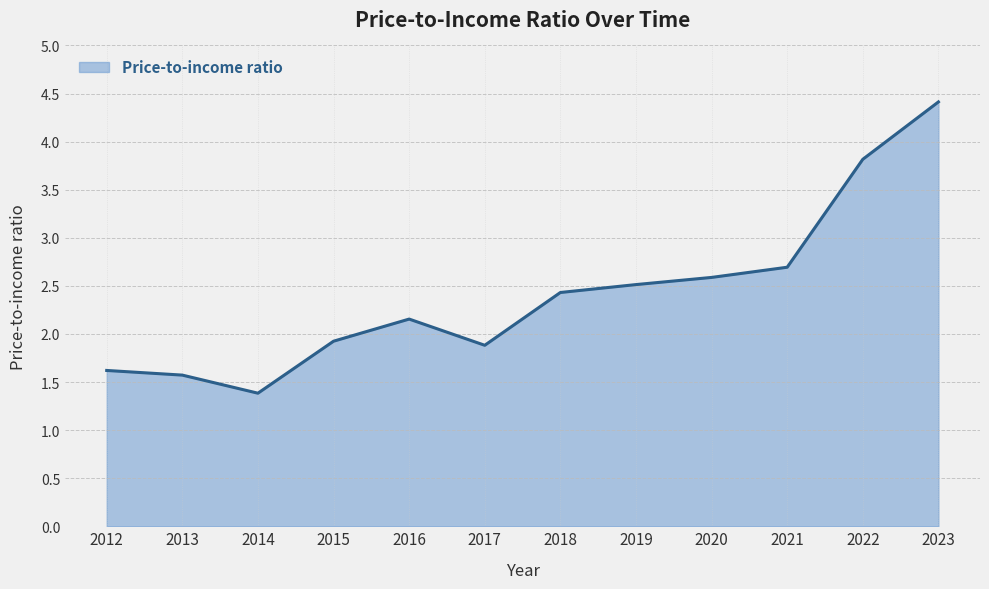

What is the maximum value shown in the chart?

4.4